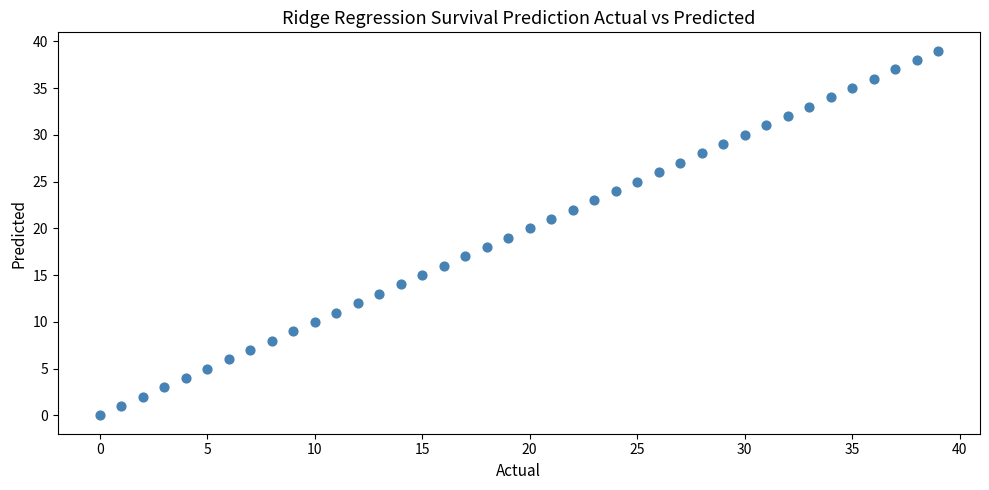

How many data points are displayed?

40